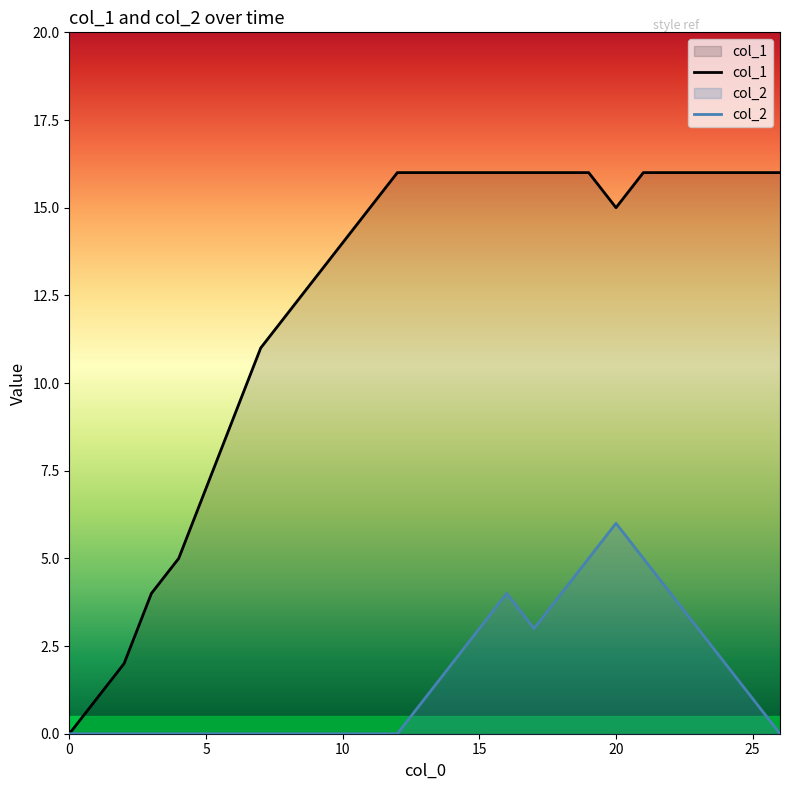

The value of col_1 at 12 is 11. True or false?

False